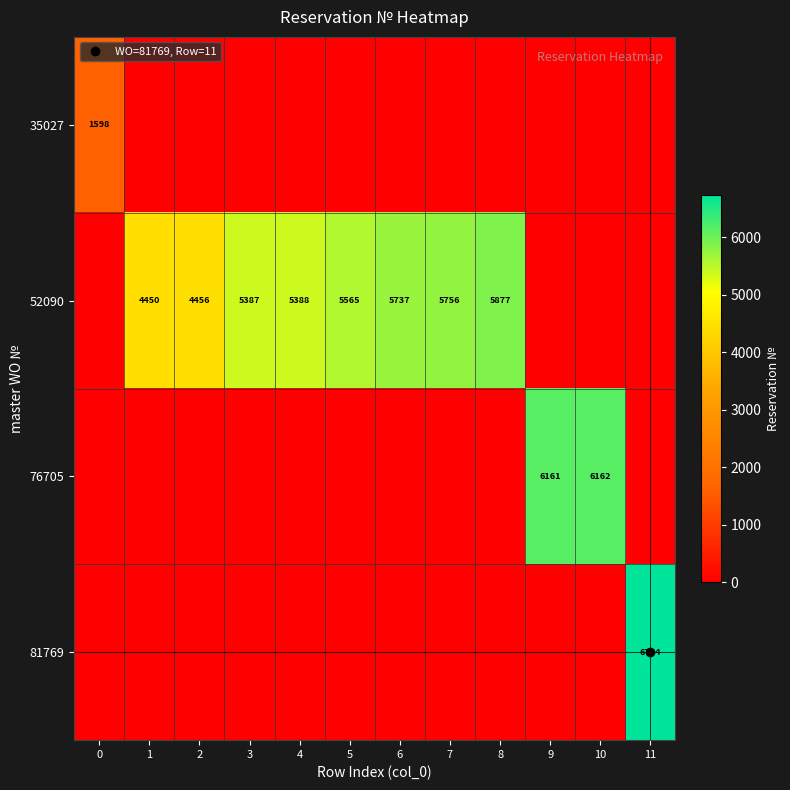

Which series changed the most between 5 and 6?

52090